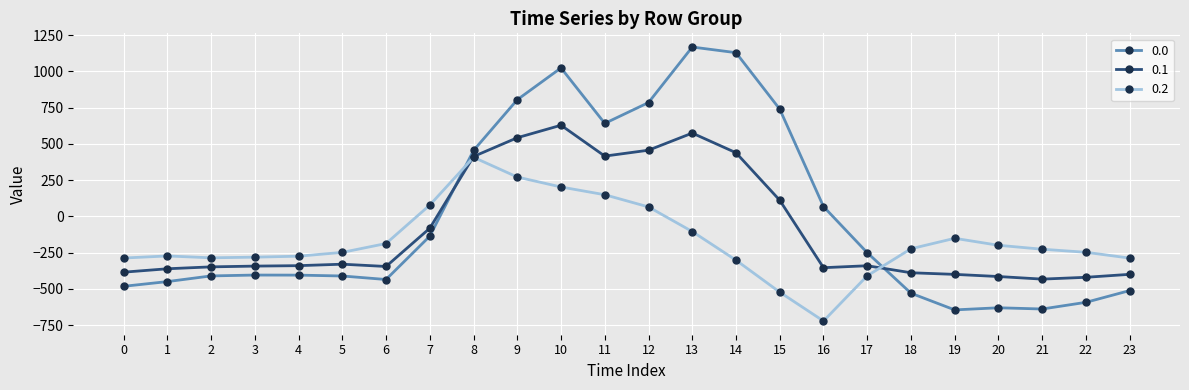

At 7, list the series in order from largest to smallest.

0.2, 0.1, 0.0